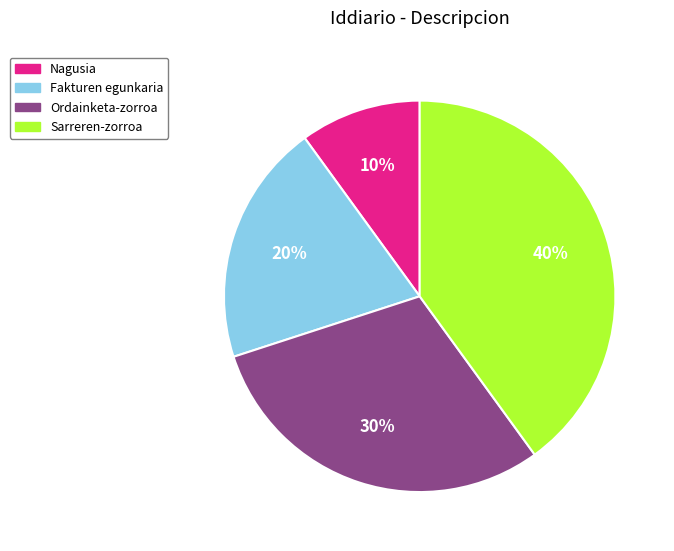

Do Fakturen egunkaria and Sarreren-zorroa together represent more than half of the pie?

Yes